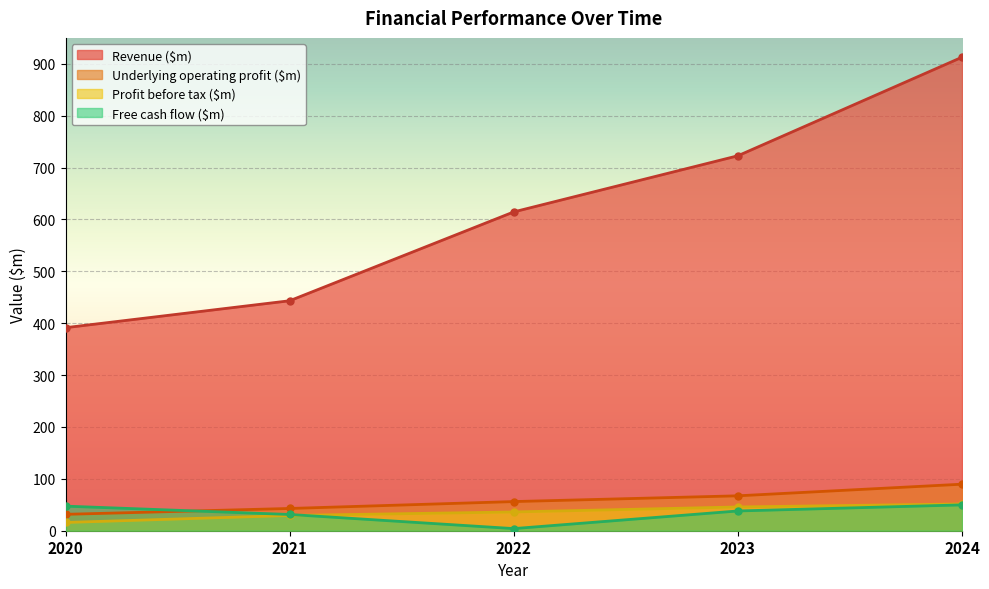

Count the number of categories in the chart.

5